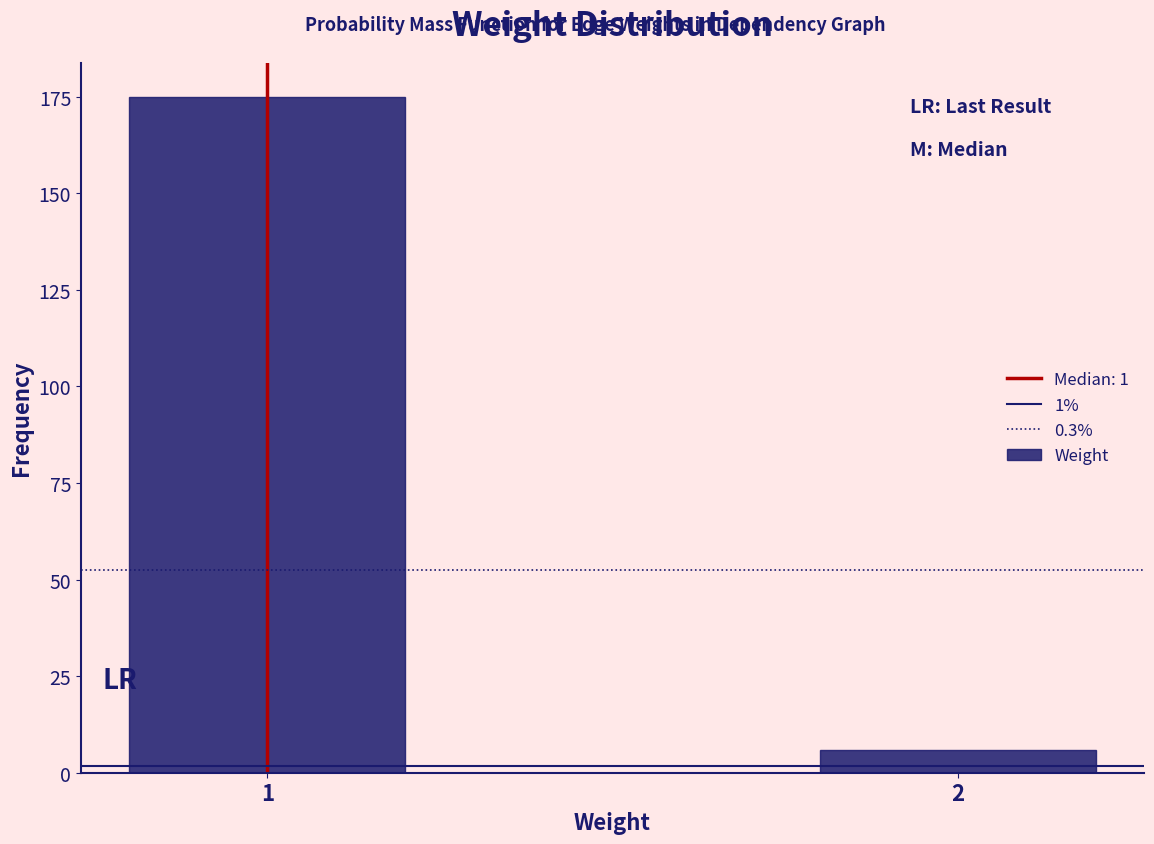

Reading right to left, list all the values displayed in this chart.

6	175